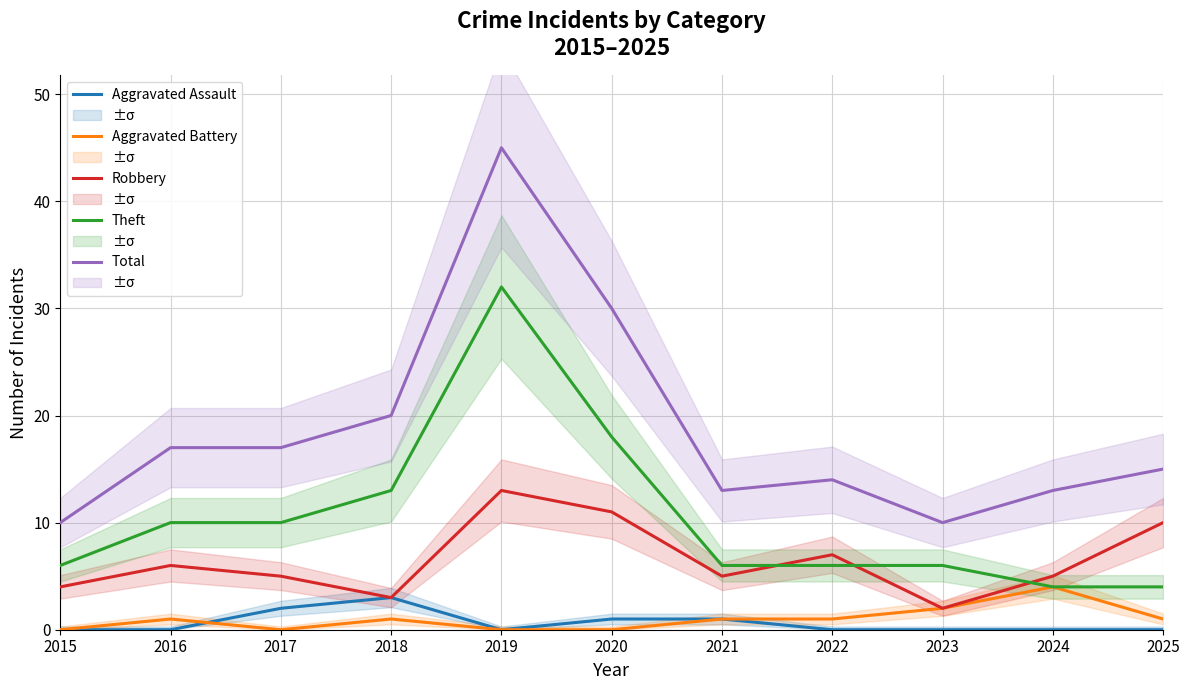

True or false: Total has more than 1 points higher than both neighbors.

True